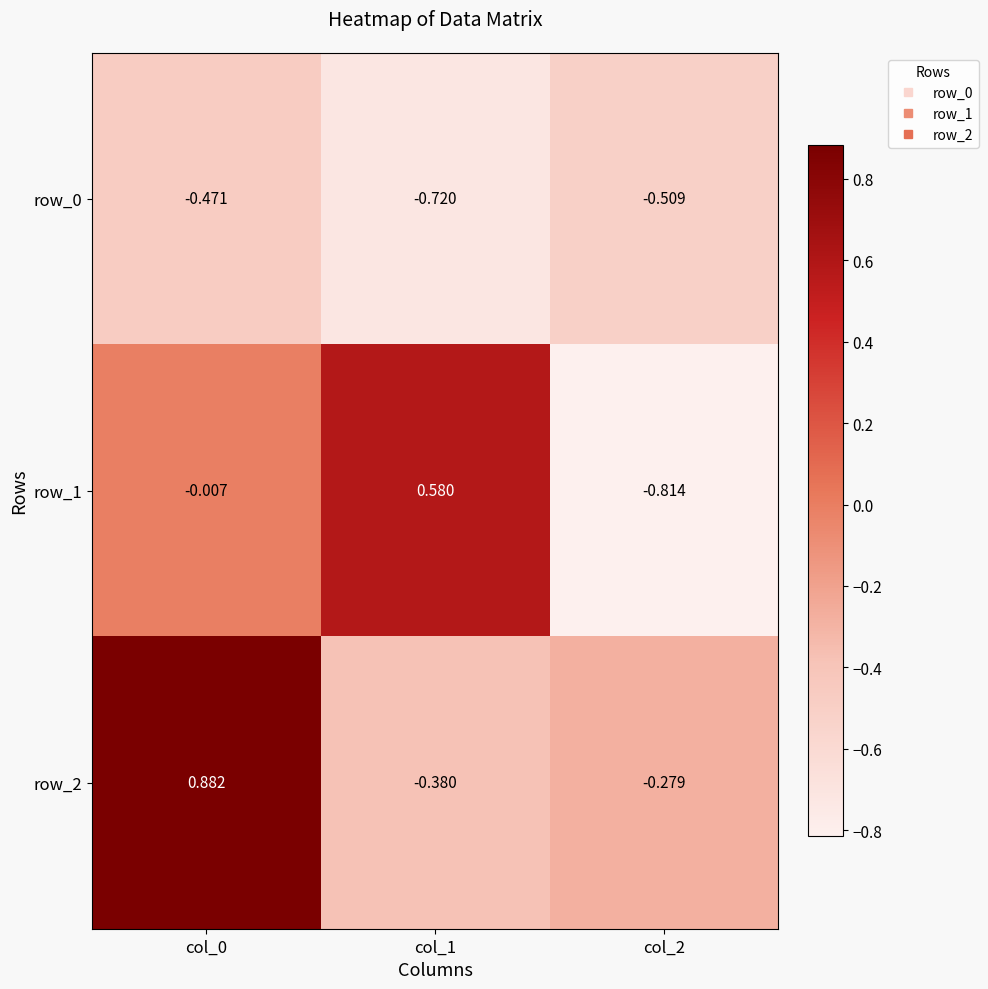

Is the value of row_2 at col_2 greater than the value of row_0 at col_0?

Yes